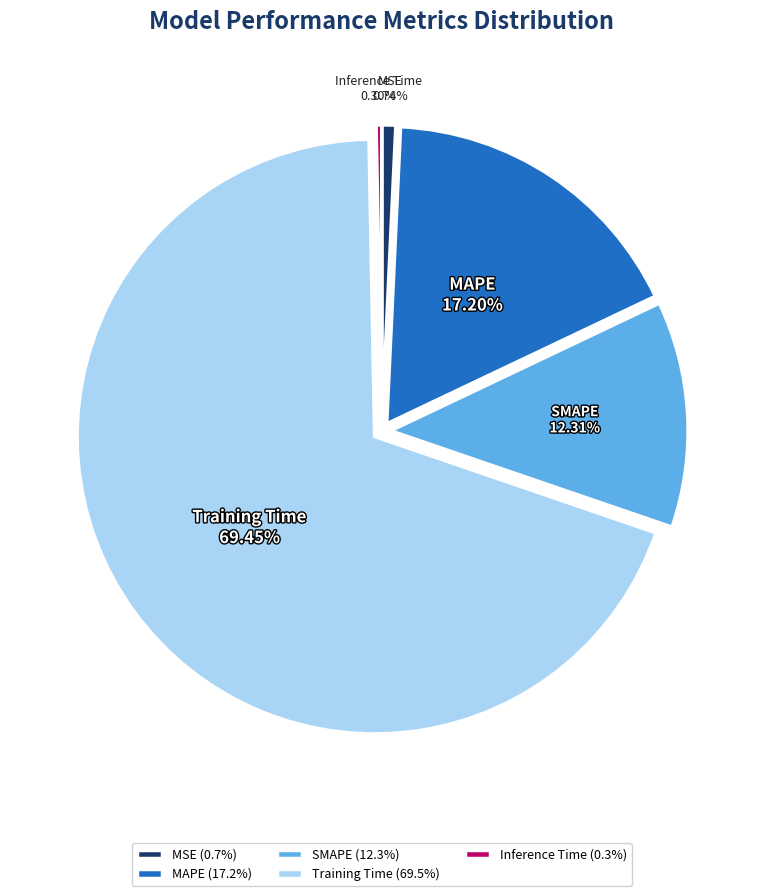

To the nearest percent, what is the difference between the largest and smallest slice percentages?

69%